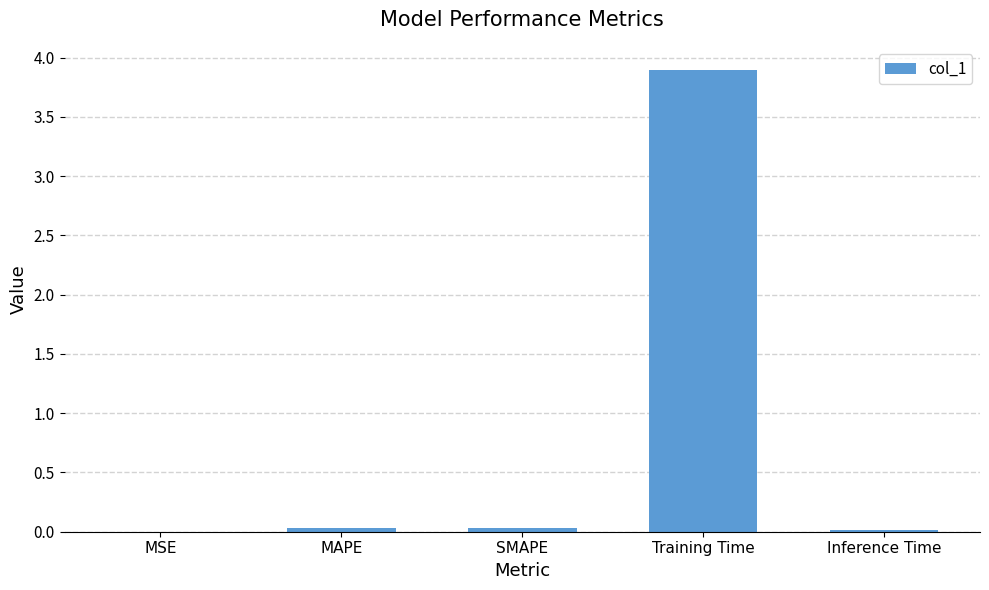

What is the sum of the values at Training Time and MAPE?

3.9